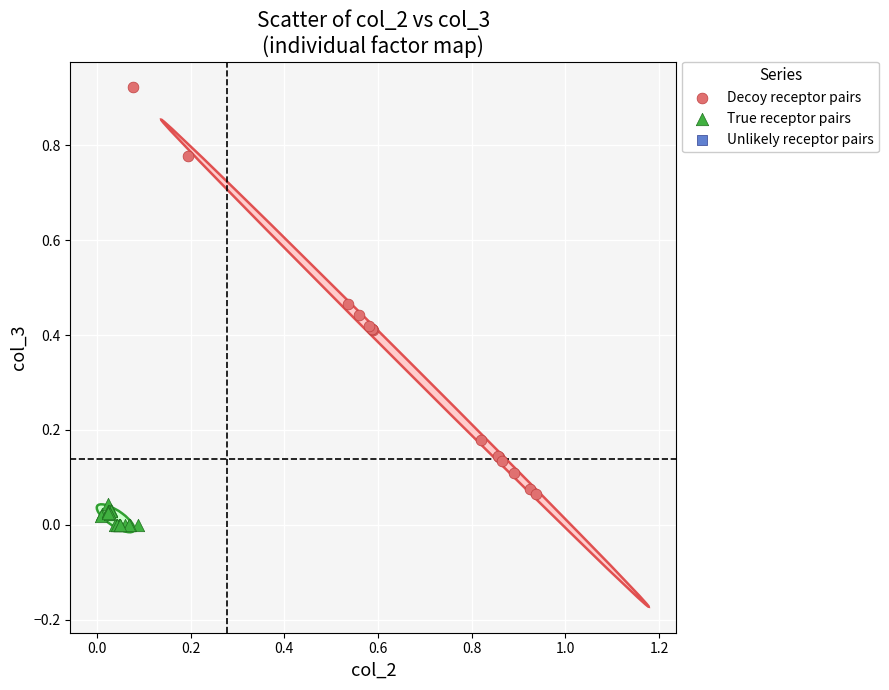

Which series reaches the minimum Y coordinate?

True receptor pairs